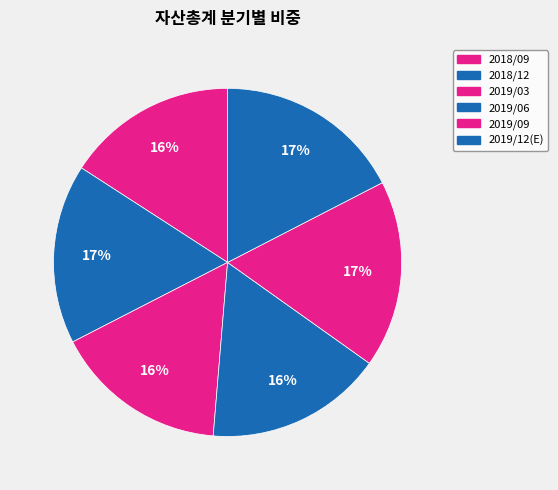

How many segments does this pie chart have?

6